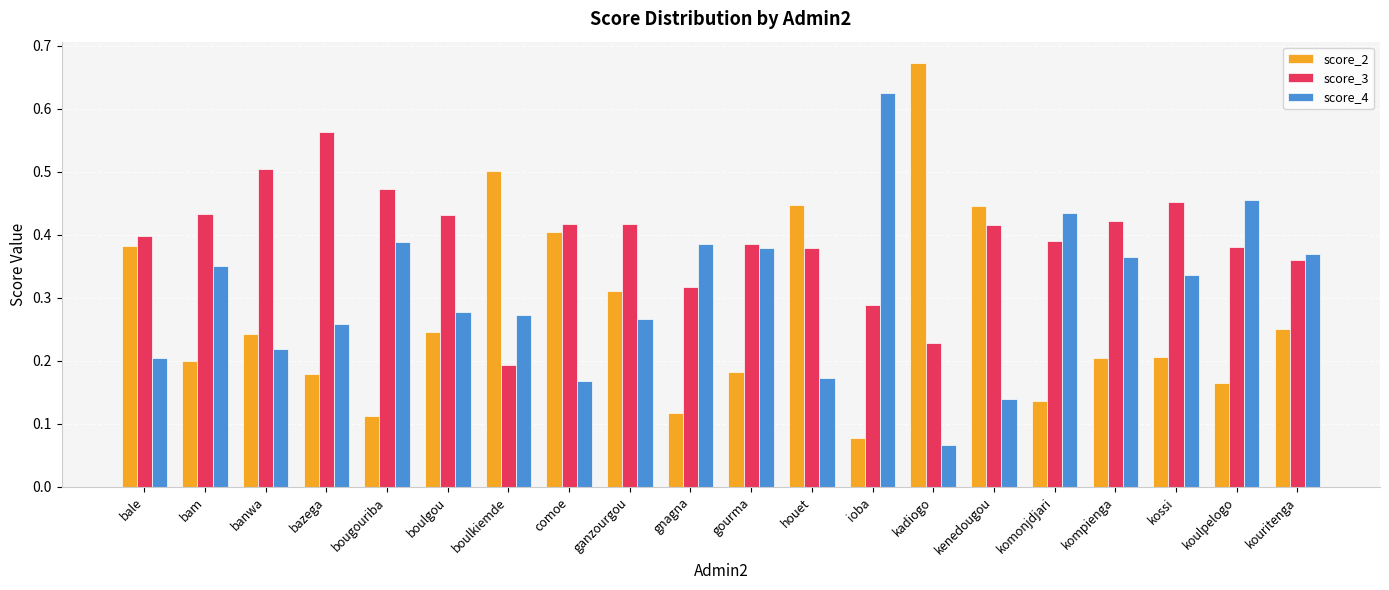

Which series changed the most between banwa and komonjdjari?

score_4